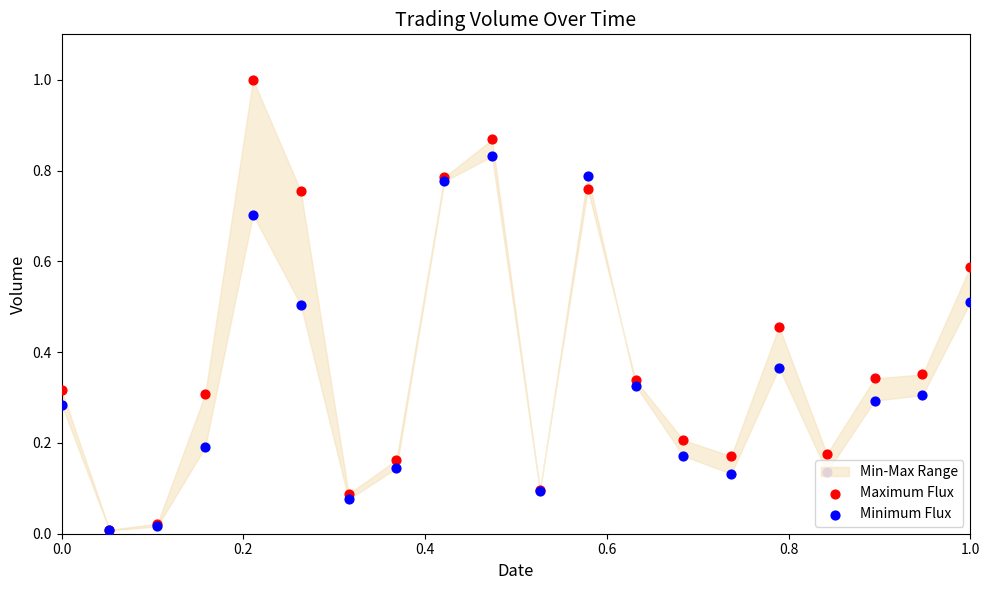

Which series has the largest total across all categories?

Maximum Flux